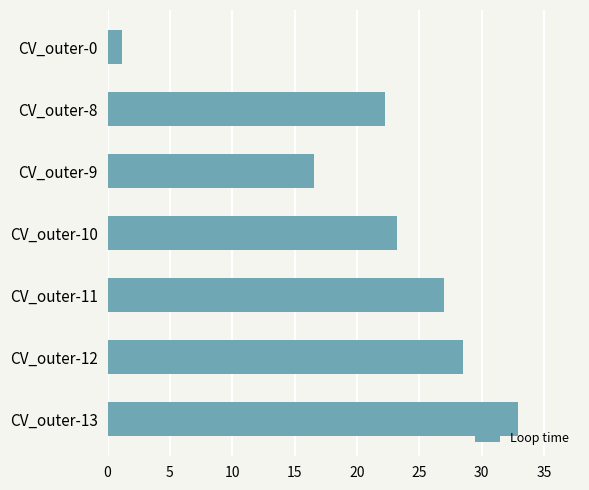

Rank the categories by value from lowest to highest.

CV_outer-0, CV_outer-9, CV_outer-8, CV_outer-10, CV_outer-11, CV_outer-12, CV_outer-13